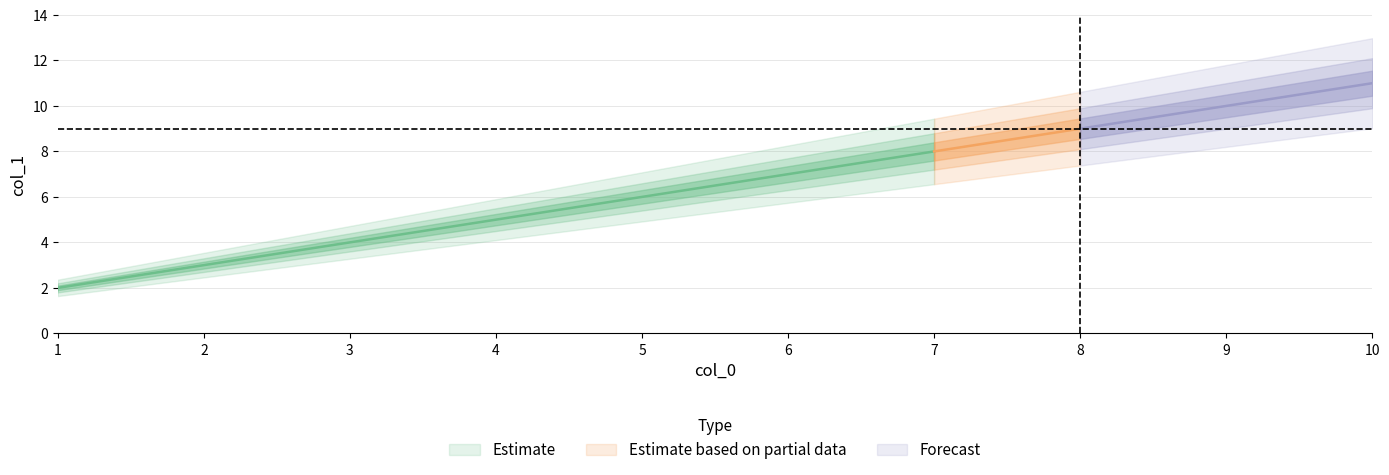

Is it true that the value at 7.0 is 4?

False